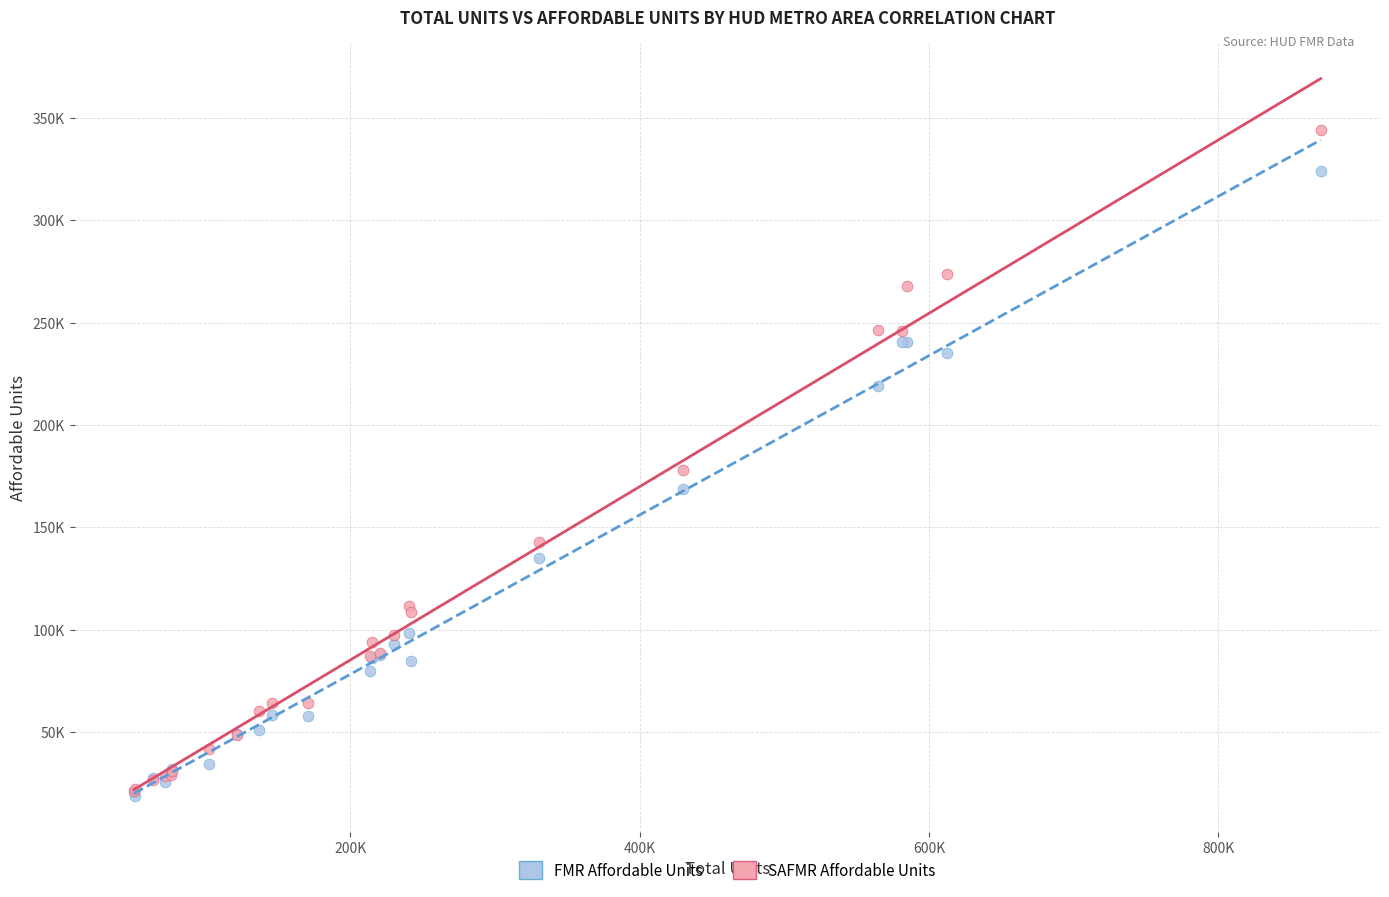

Which series has the largest Y range (max minus min)?

SAFMR Affordable Units